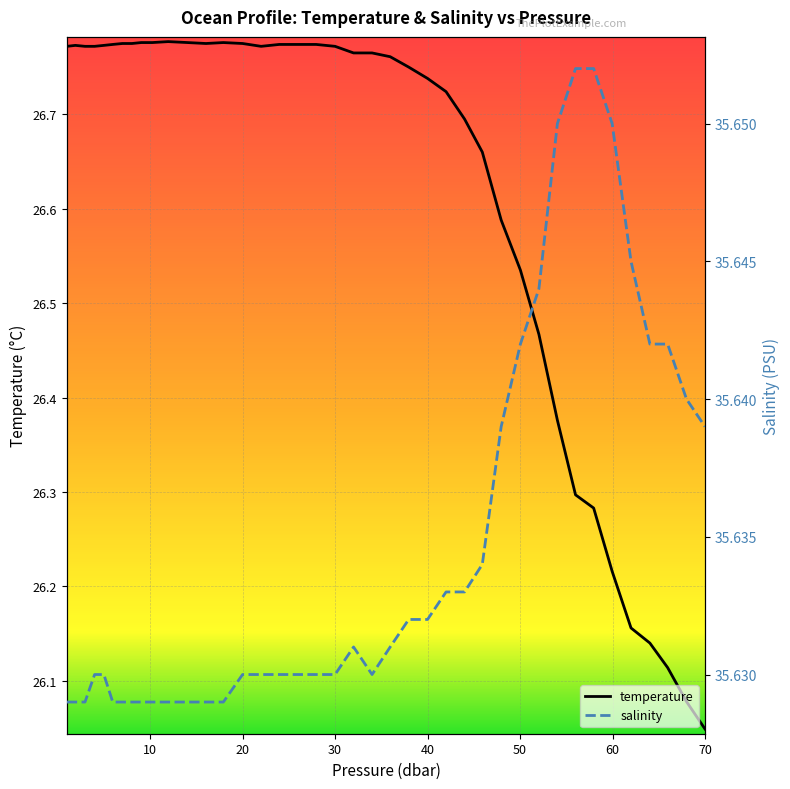

List the series in order of their overall mean, highest first.

salinity, temperature